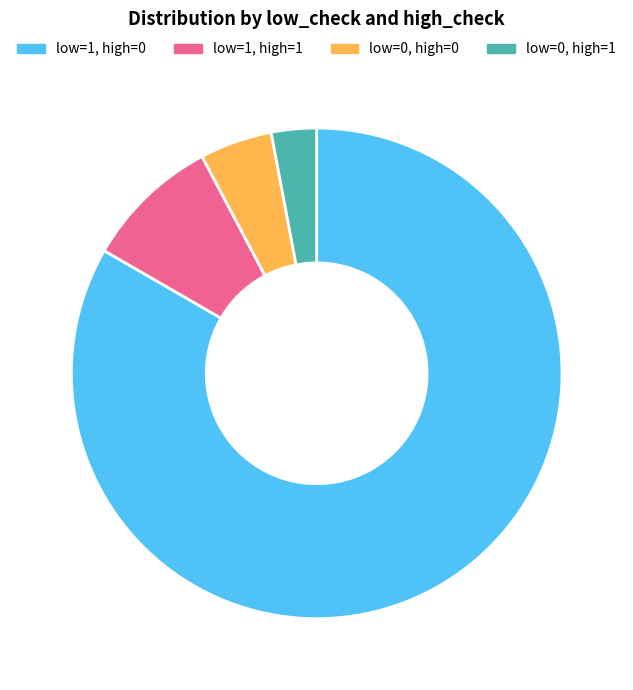

Between low=1, high=1 and low=0, high=1, which is larger?

low=1, high=1